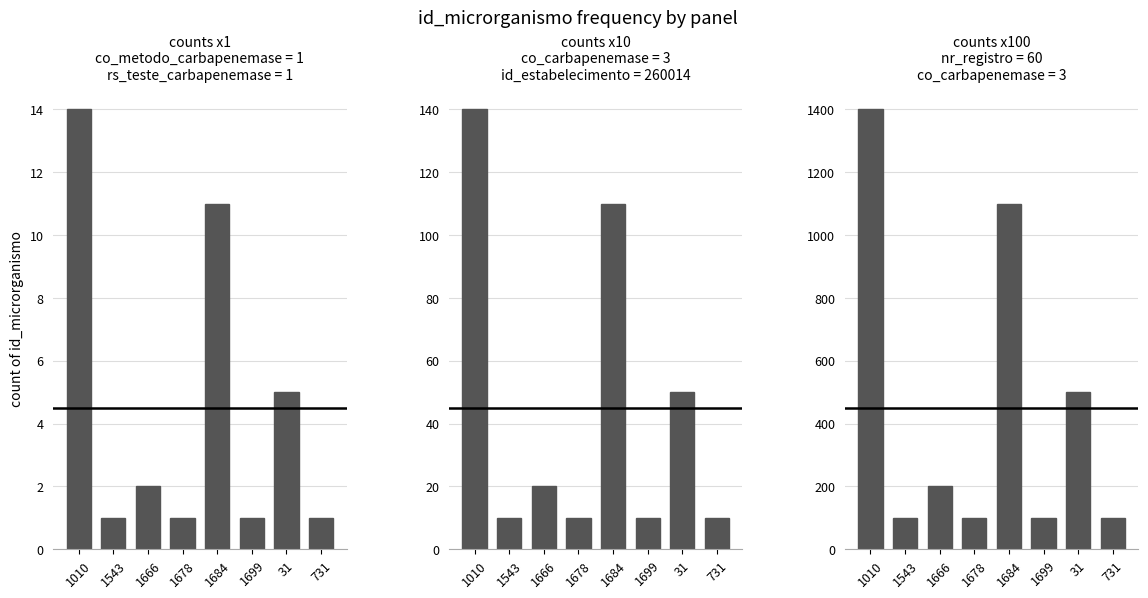

Where is the data nearest to the value 750?

31